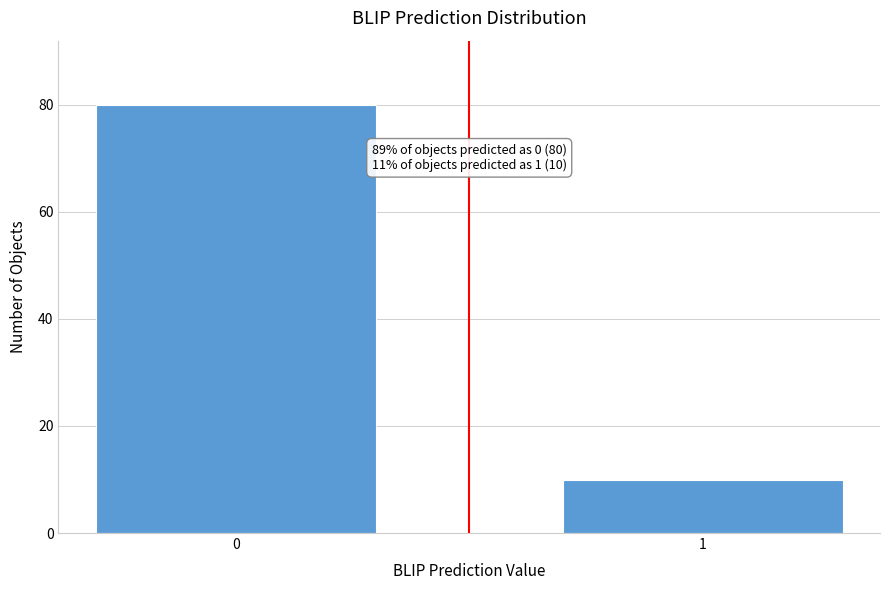

Reading left to right, transcribe all the data shown in this chart.

0=80	1=10